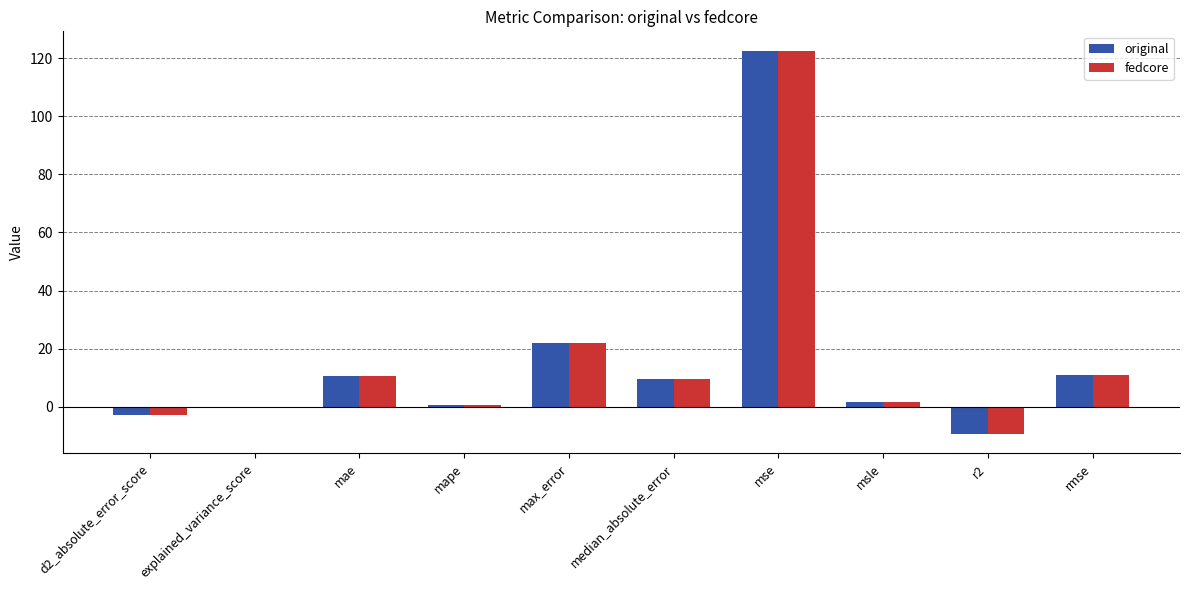

What are all the series names shown in the legend?

original, fedcore